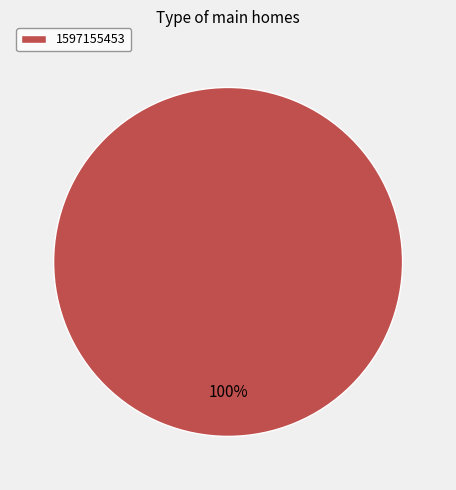

Count the number of slices in the pie.

1